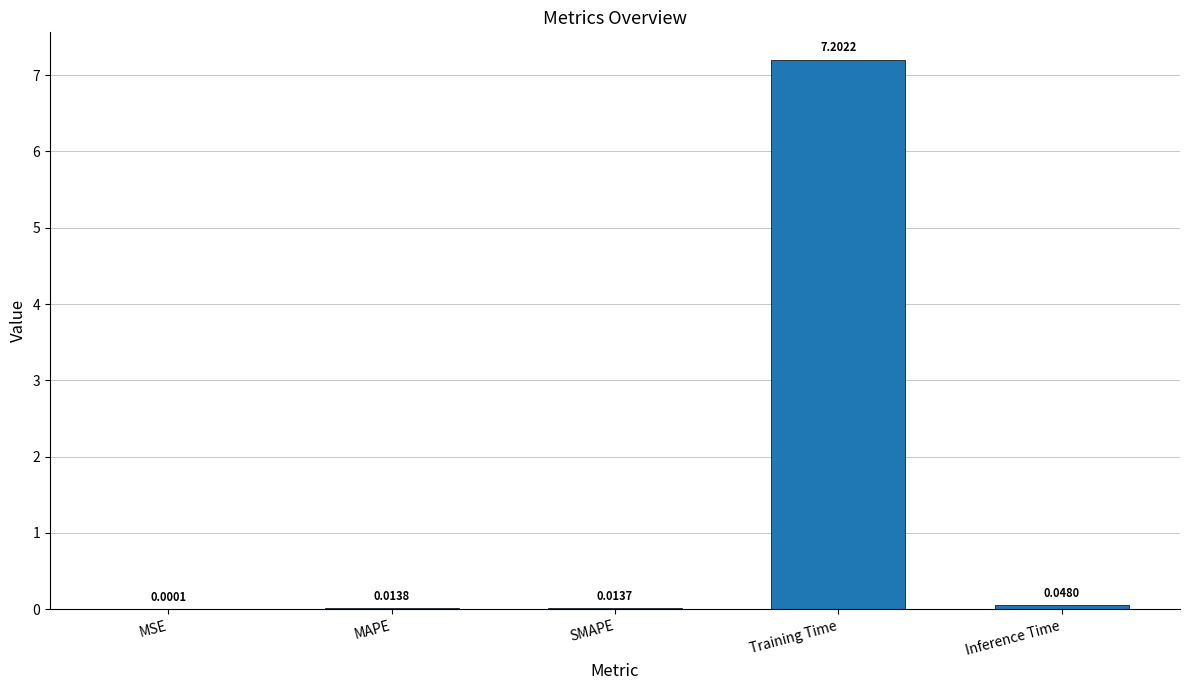

At which category does the chart reach its peak across all series?

Training Time